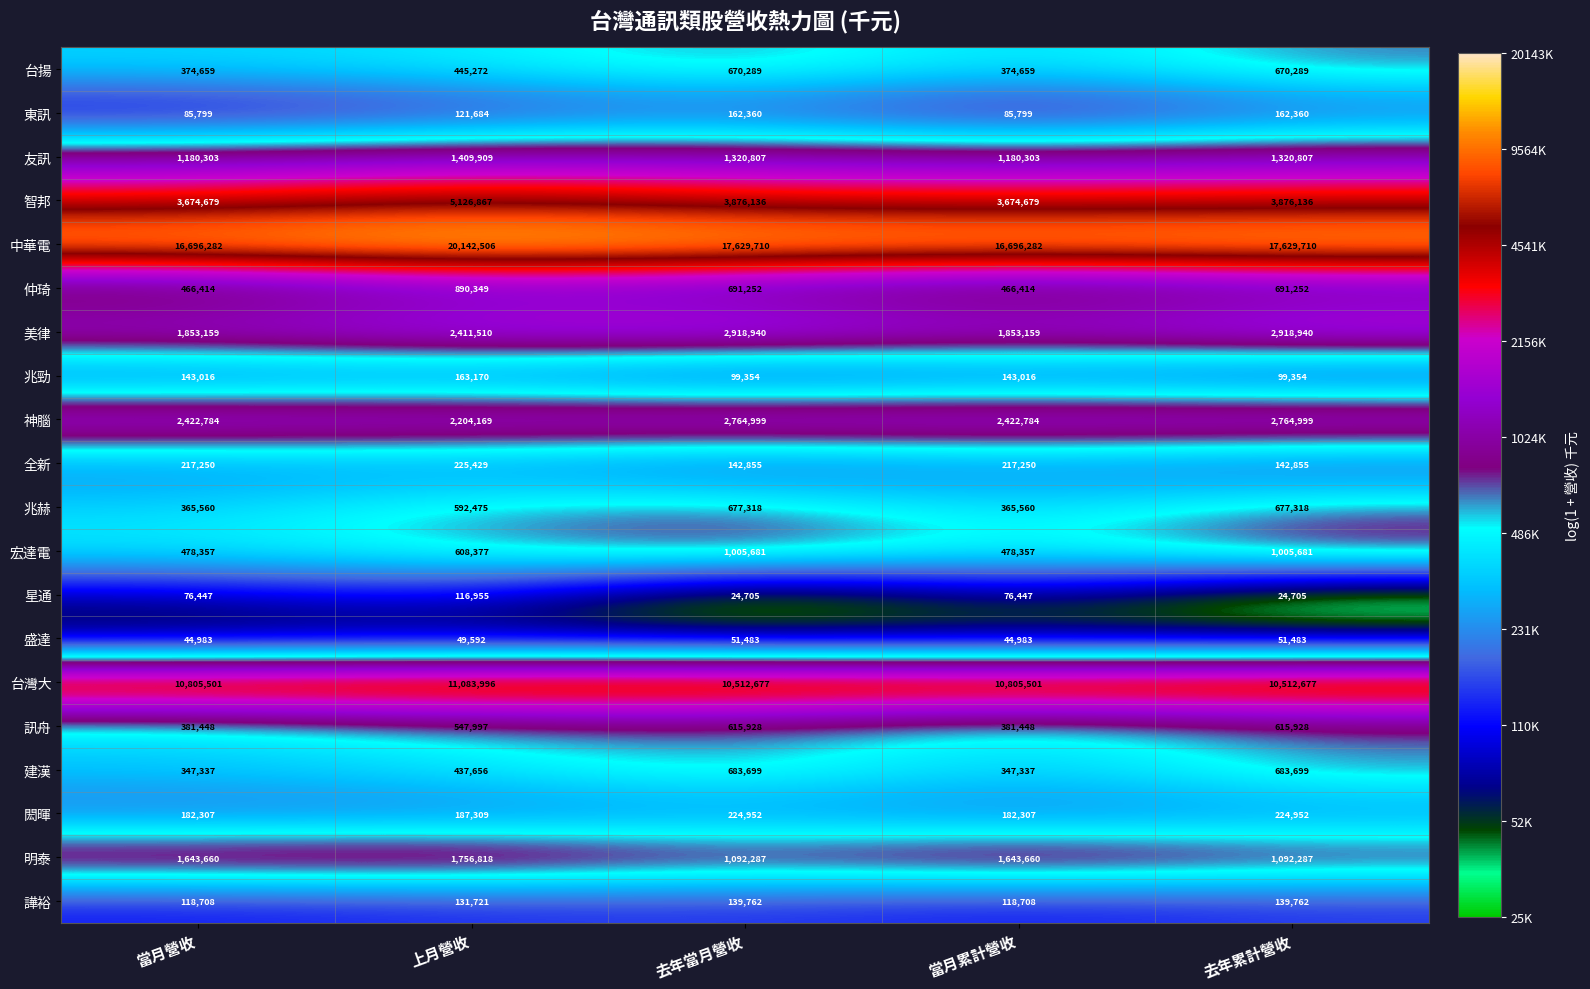

What is the maximum value for 宏達電?

1005681